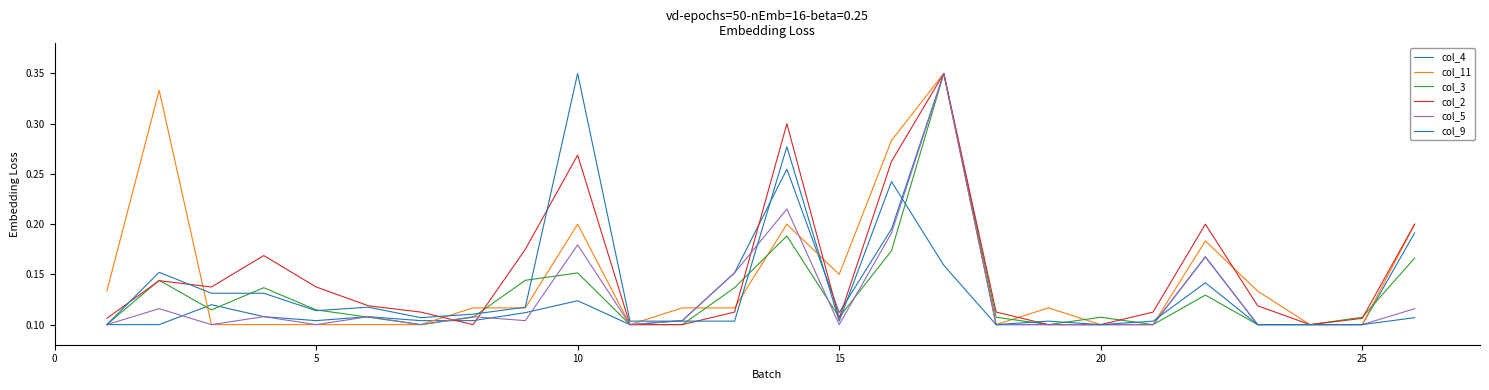

Does the chart have visible grid lines?

No